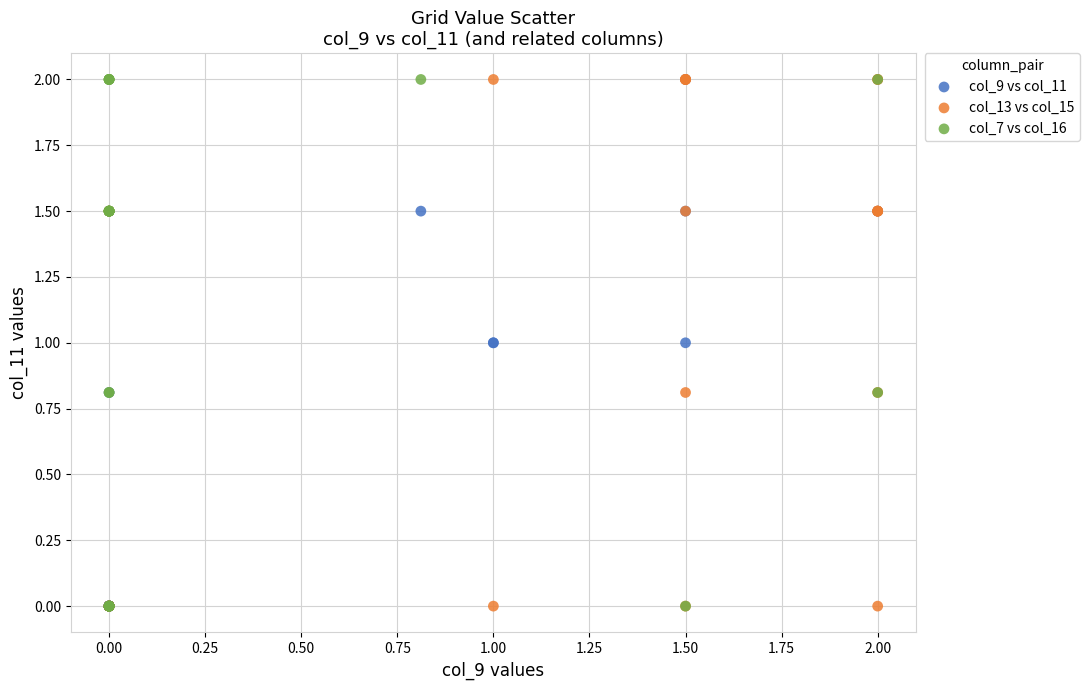

What are all the series names shown in the legend?

col_9 vs col_11, col_13 vs col_15, col_7 vs col_16